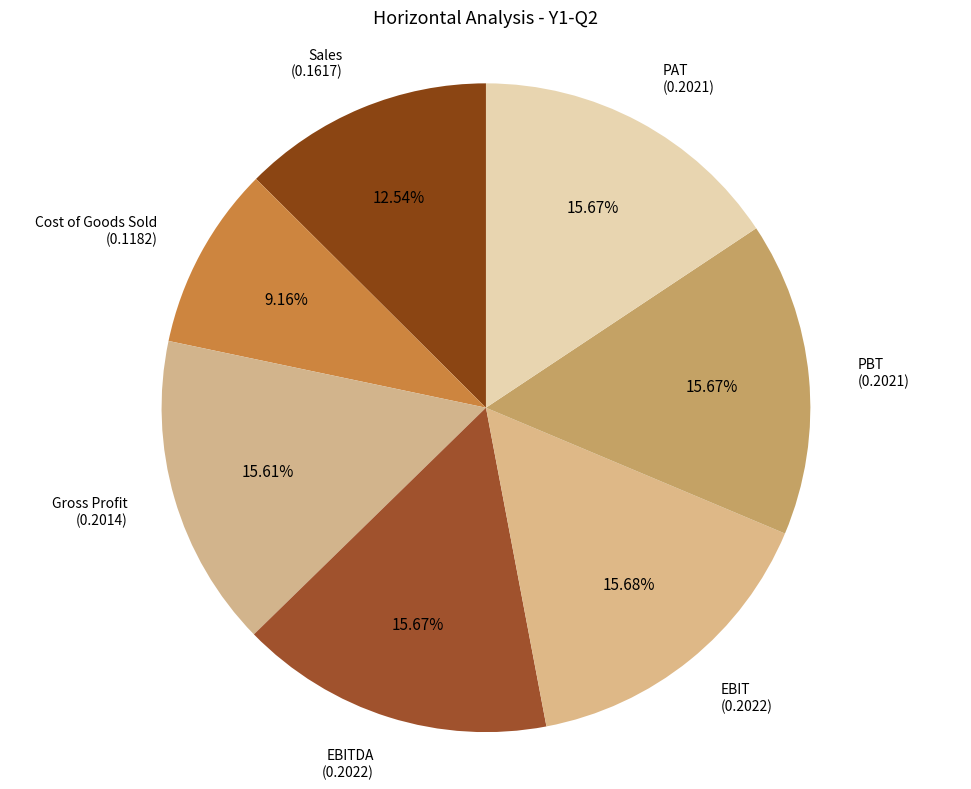

To the nearest percent, what is the average slice percentage?

14%